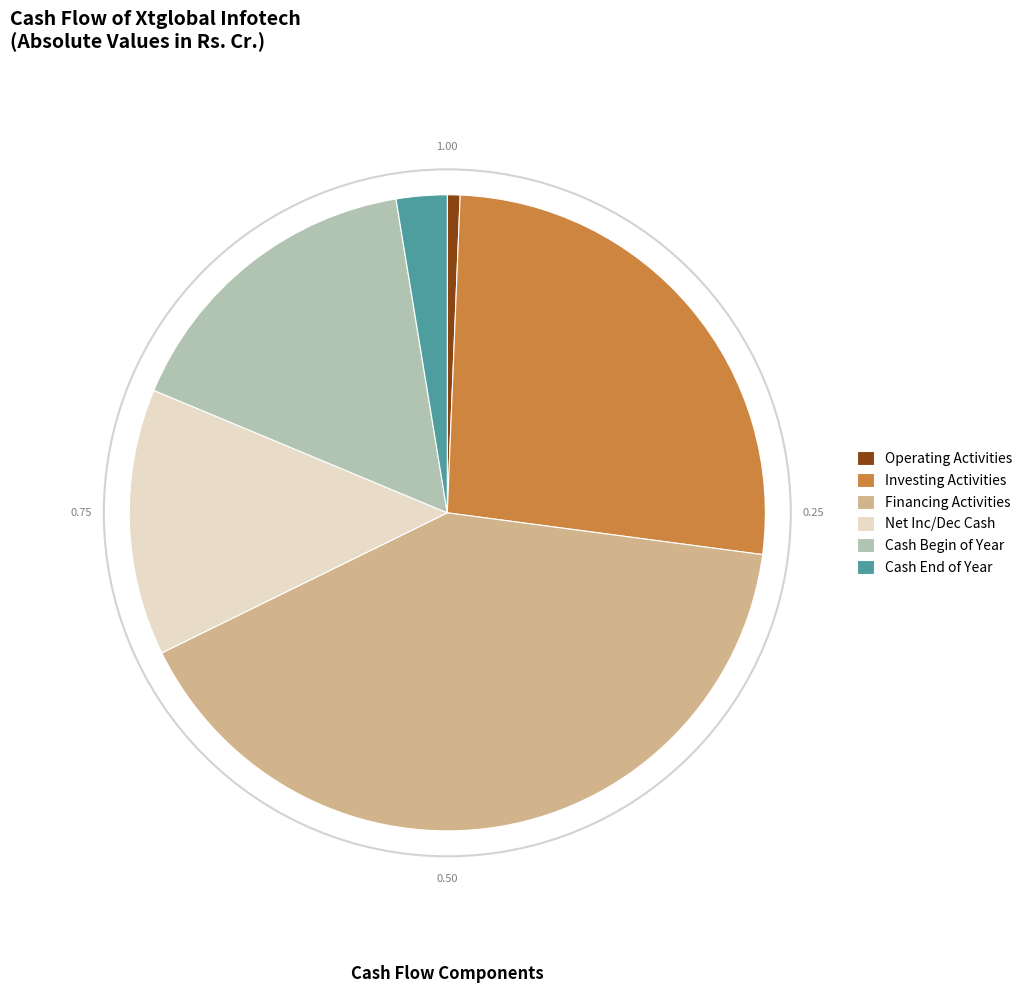

Which has a higher value, Investing Activities or Operating Activities?

Investing Activities